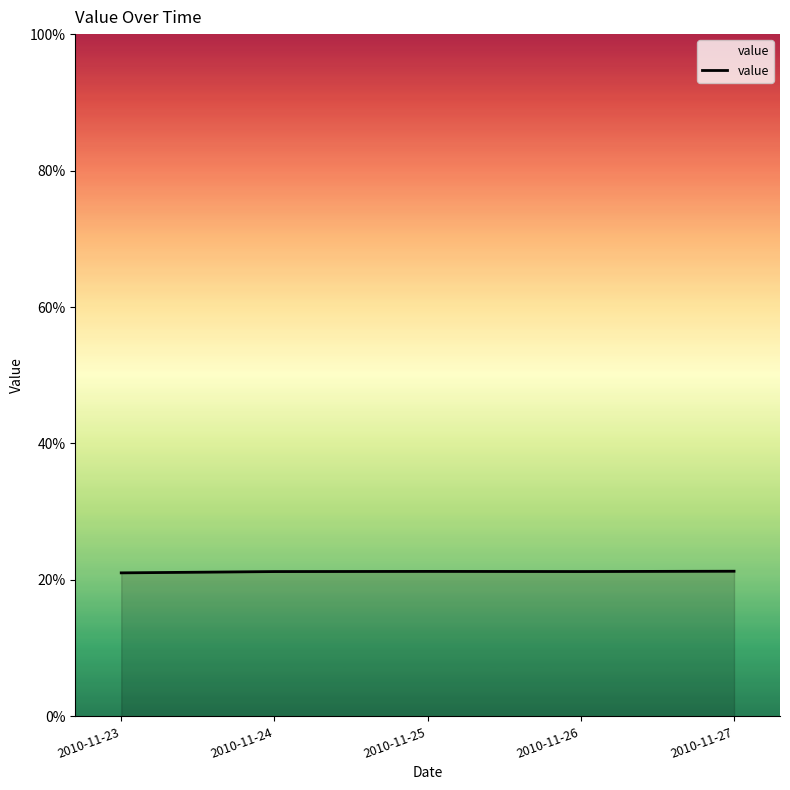

At which label is the value closest to 0?

2010-11-23